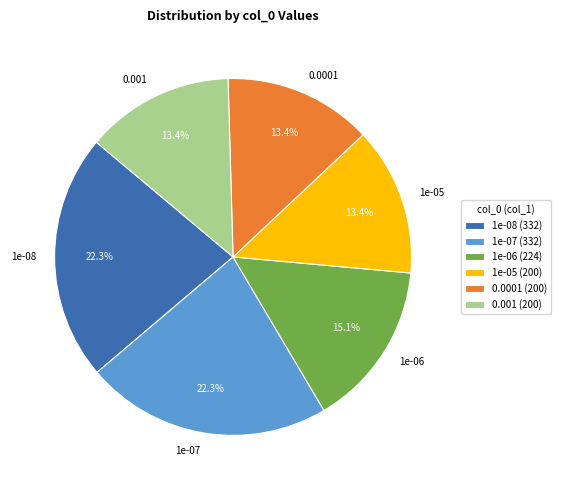

Does 1e-08 account for over 50% of the chart?

No